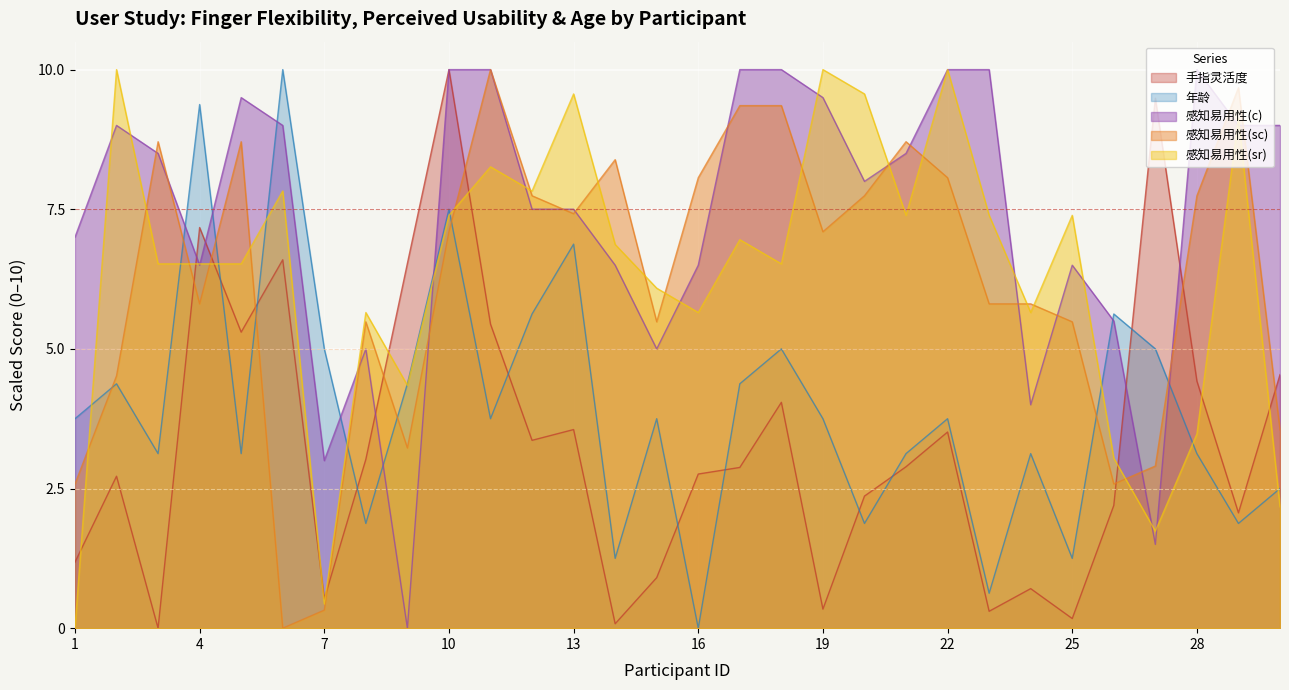

At which label does 感知易用性(sc) first exceed 7?

3